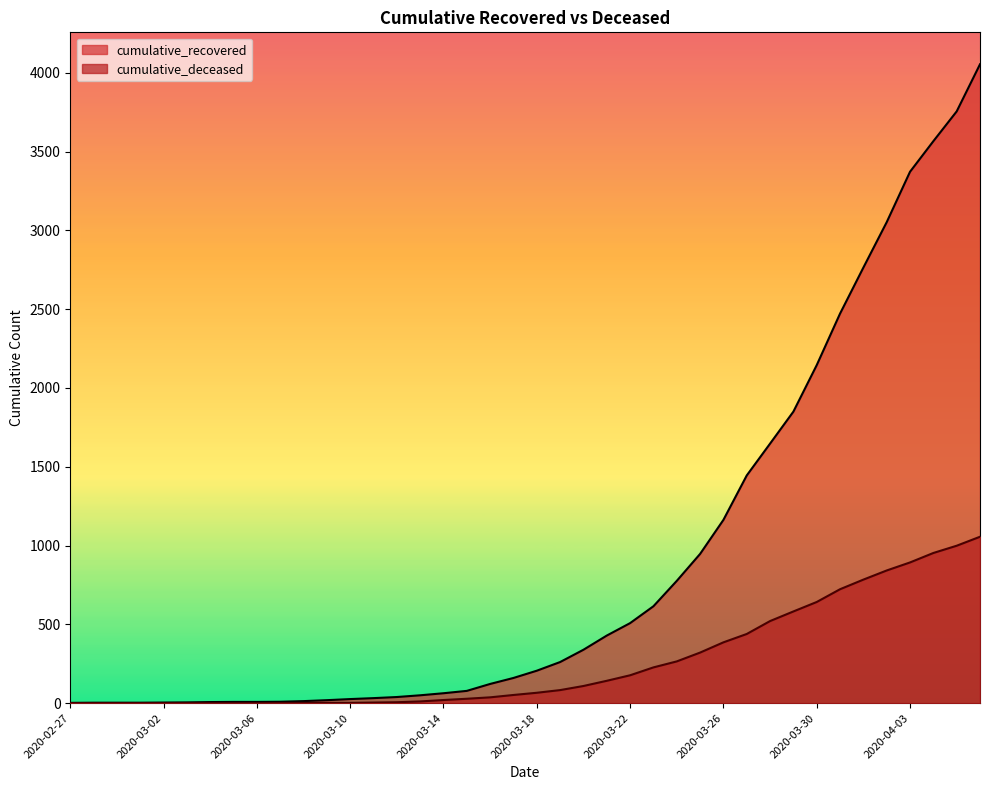

What is the label of the 22nd point from the left?

2020-03-19